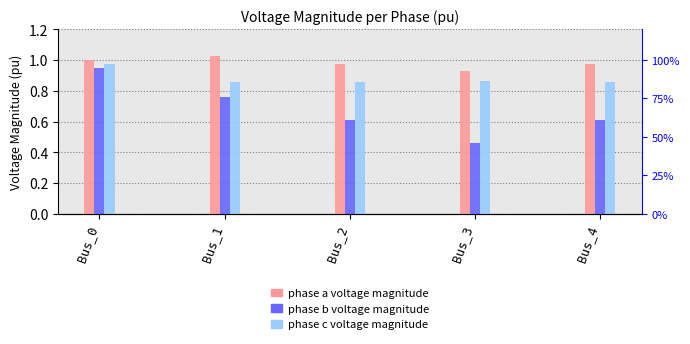

The pf_vm_a_pu series shows 1.0 at Bus_4. True or false?

True